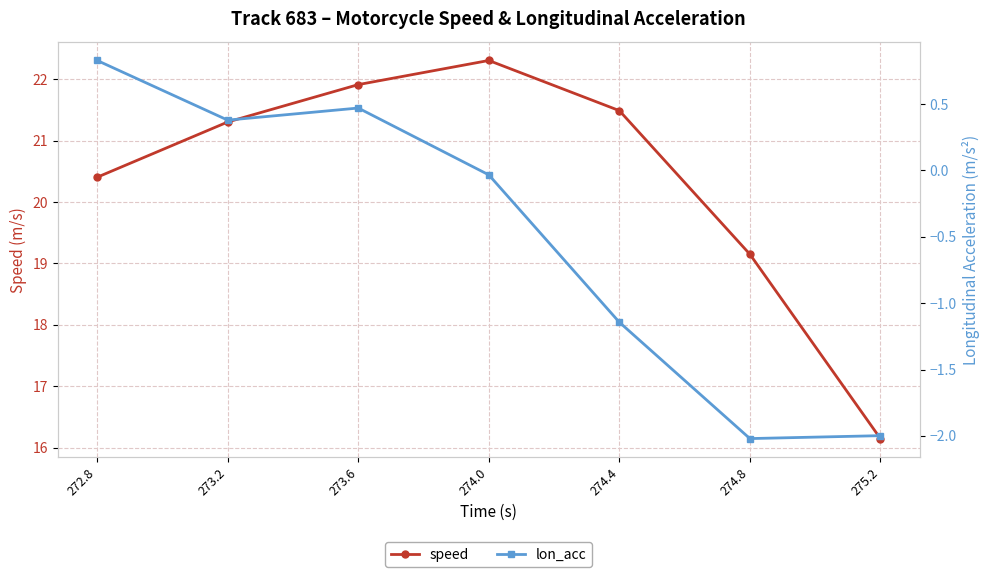

What is the greatest value displayed?

22.3